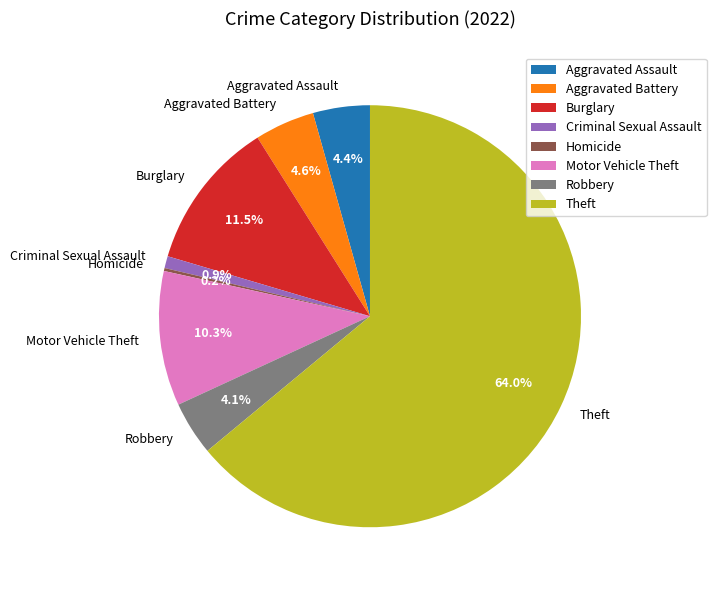

What is the majority slice?

Theft